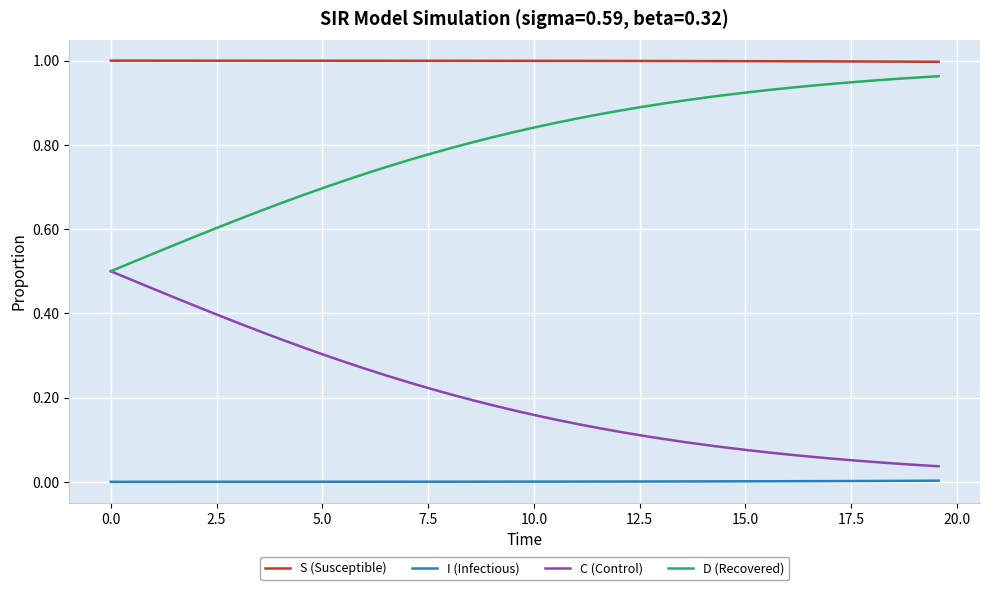

What is the sum of all S (Susceptible) values?

40.0